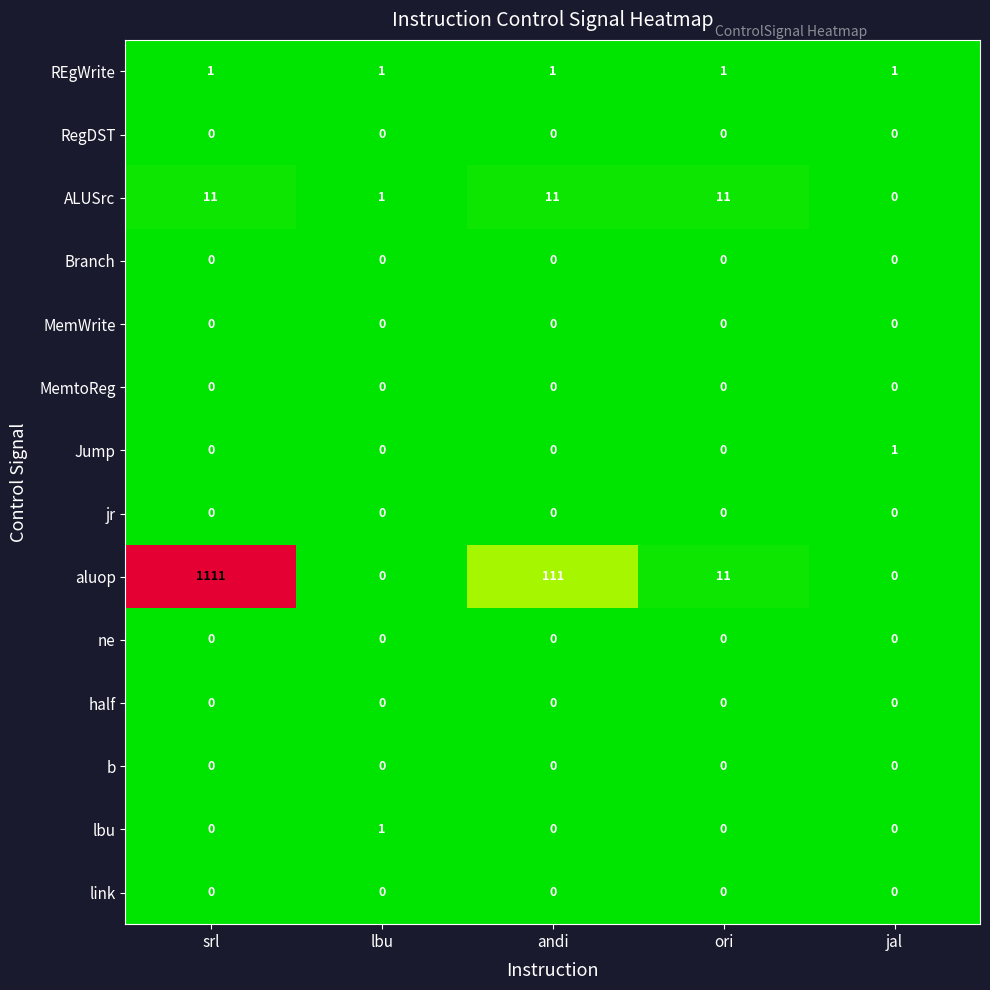

True or false: RegDST has a value of 0 at lbu.

True